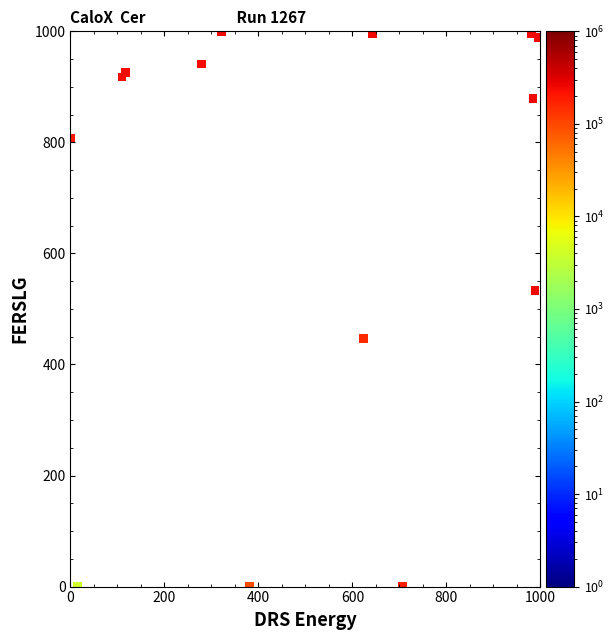

What Y value in the scatter plot is closest to 500?

533.3